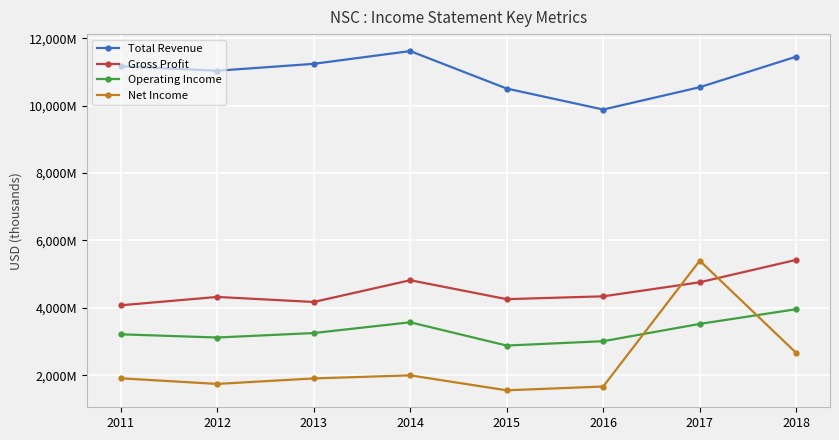

Reading left to right, transcribe all the data shown in this chart.

Total Revenue: 2011=11172000	2012=11040000	2013=11245000	2014=11624000	2015=10511000	2016=9888000	2017=10551000	2018=11458000
Gross Profit: 2011=4075000	2012=4323000	2013=4173000	2014=4819000	2015=4257000	2016=4341000	2017=4758000	2018=5424000
Operating Income: 2011=3213000	2012=3118000	2013=3251000	2014=3570000	2015=2879000	2016=3009000	2017=3522000	2018=3959000
Net Income: 2011=1907000	2012=1740000	2013=1903000	2014=1994000	2015=1550000	2016=1663000	2017=5400000	2018=2660000